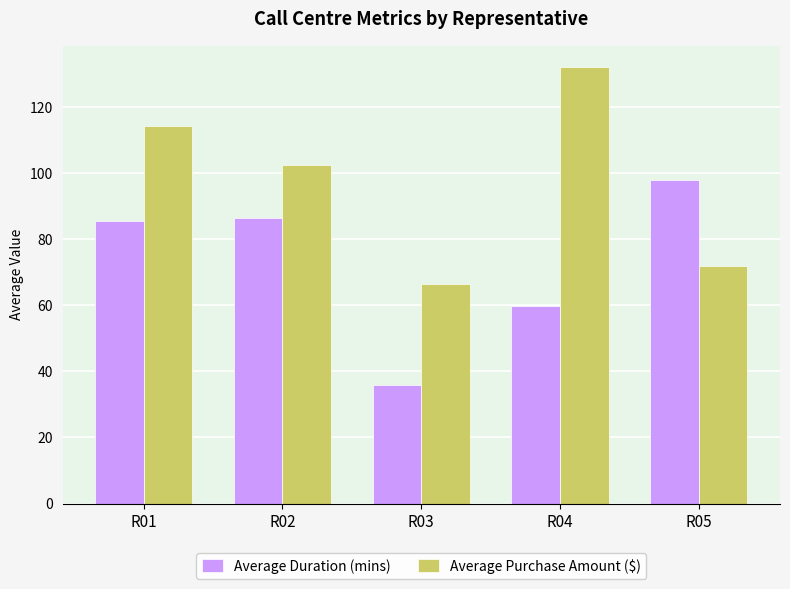

At R03, list the series in order from smallest to largest.

Average Duration (mins), Average Purchase Amount ($)